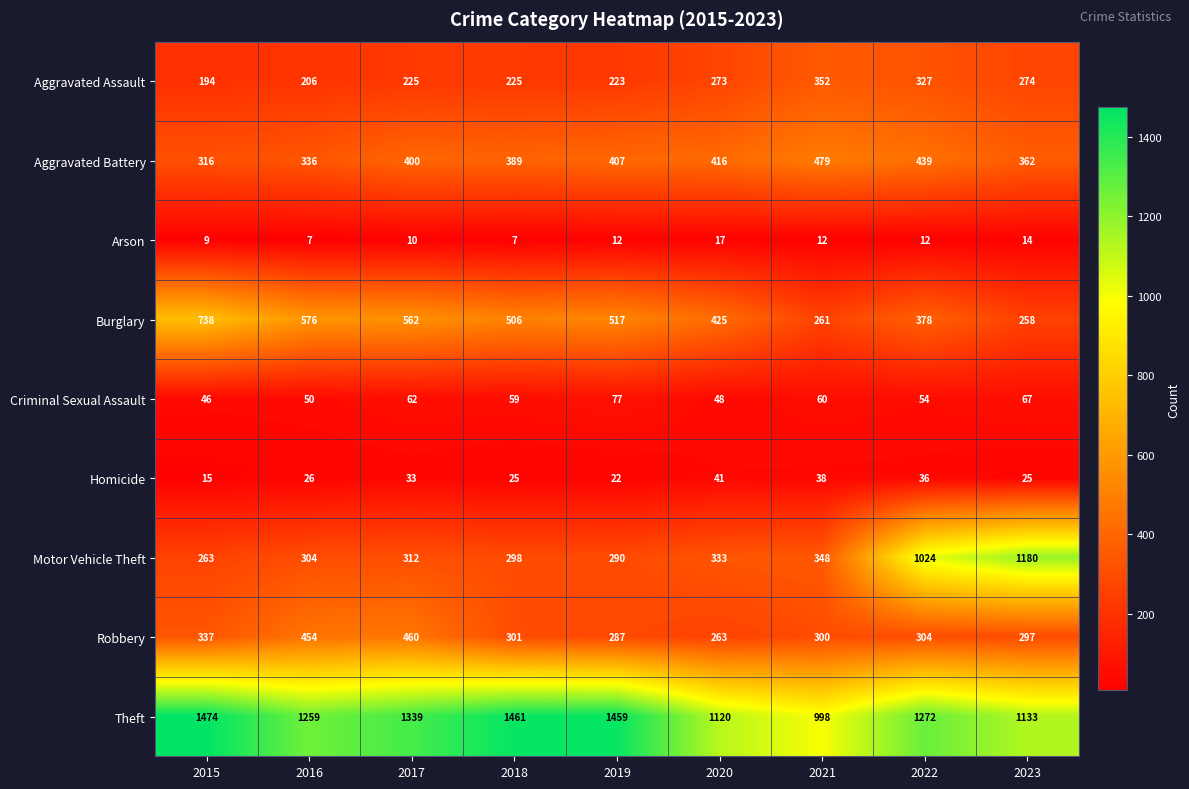

Which series has the widest spread of values?

Motor Vehicle Theft